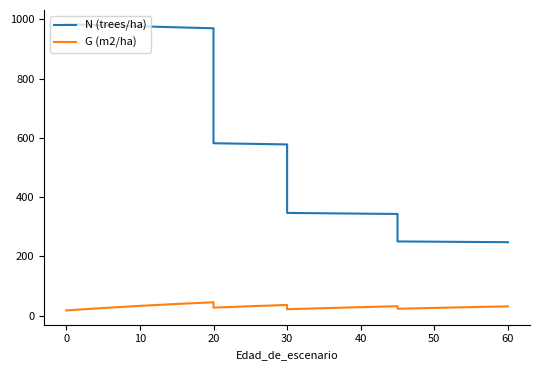

What is the lowest value of the G (m2/ha) series?

17.7